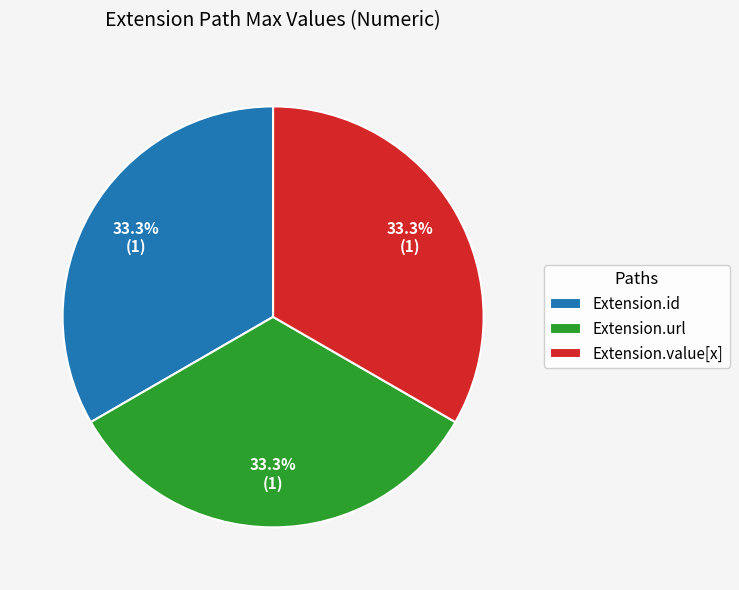

To the nearest percent, what is the average slice percentage?

33%